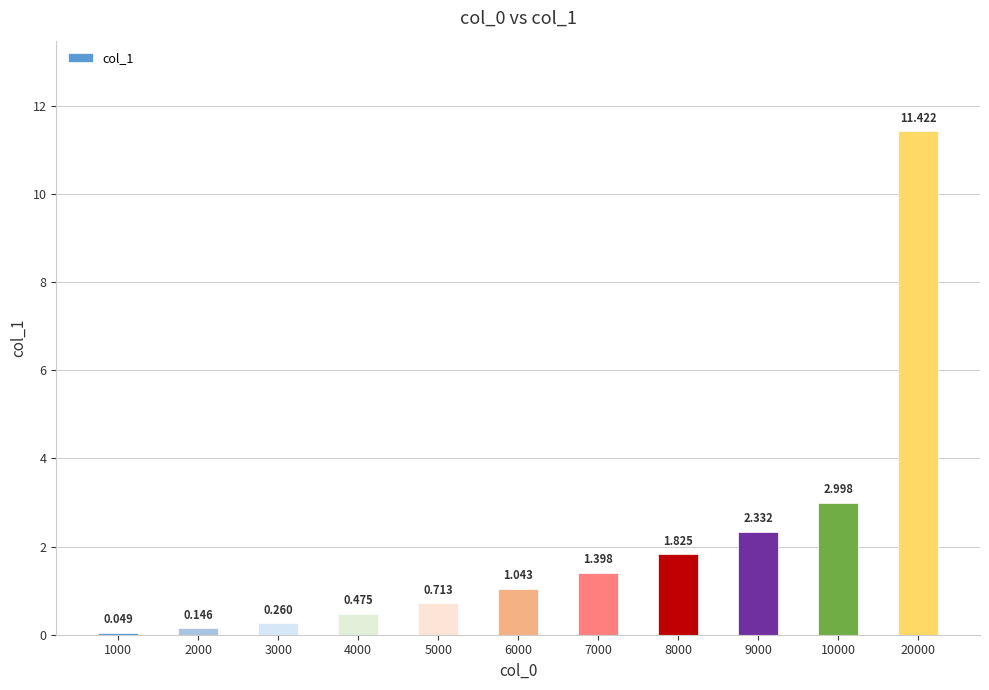

List the labels in order of value, smallest first.

1000, 2000, 3000, 4000, 5000, 6000, 7000, 8000, 9000, 10000, 20000